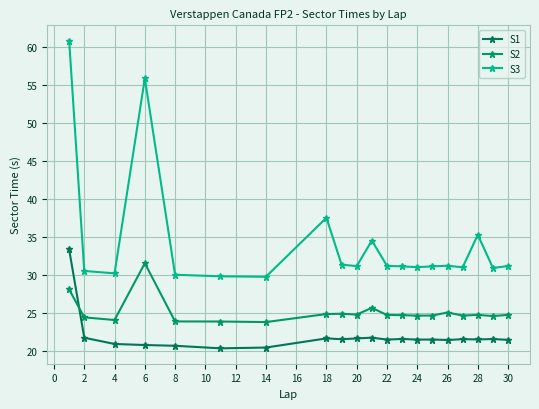

True or false: S1 has more than 2 interior local peaks.

True